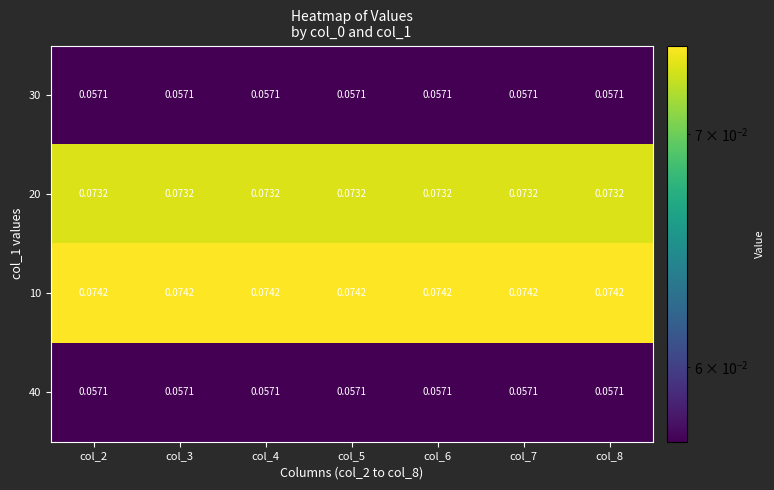

How many categories are shown in the chart?

7